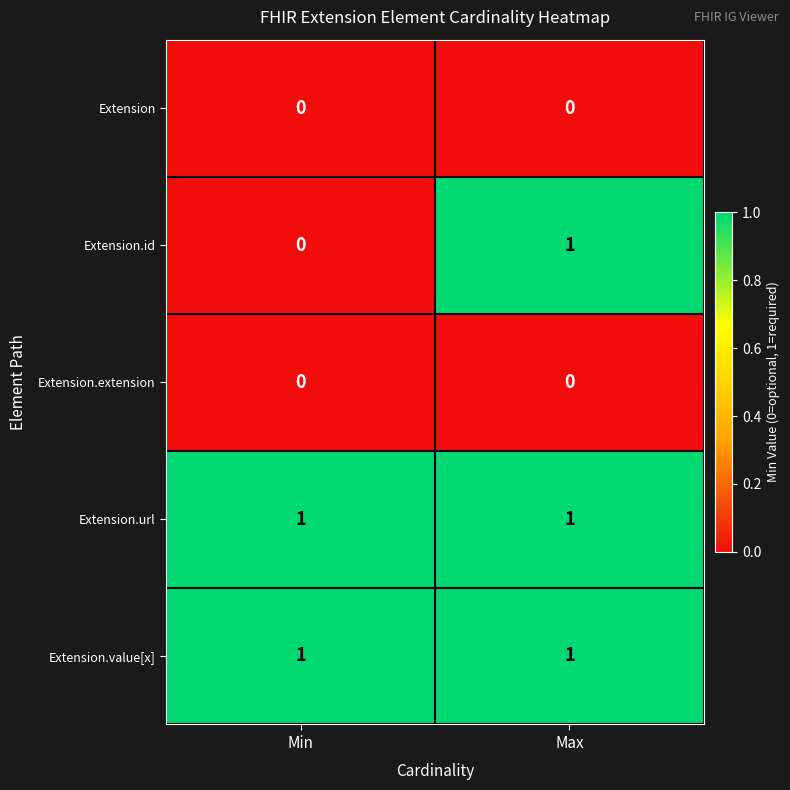

What is the total value across all series at Max?

3